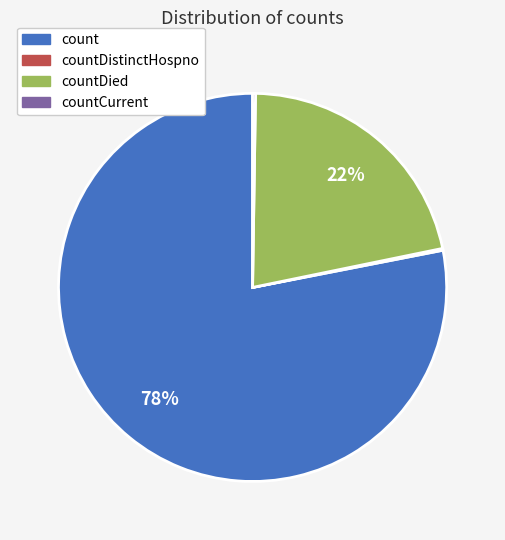

To the nearest percent, what is the average slice percentage?

25%